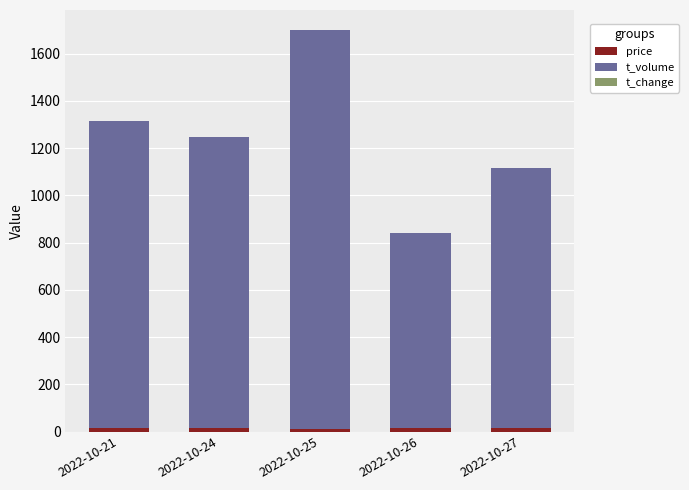

At which category is the sum across all series the highest?

2022-10-25